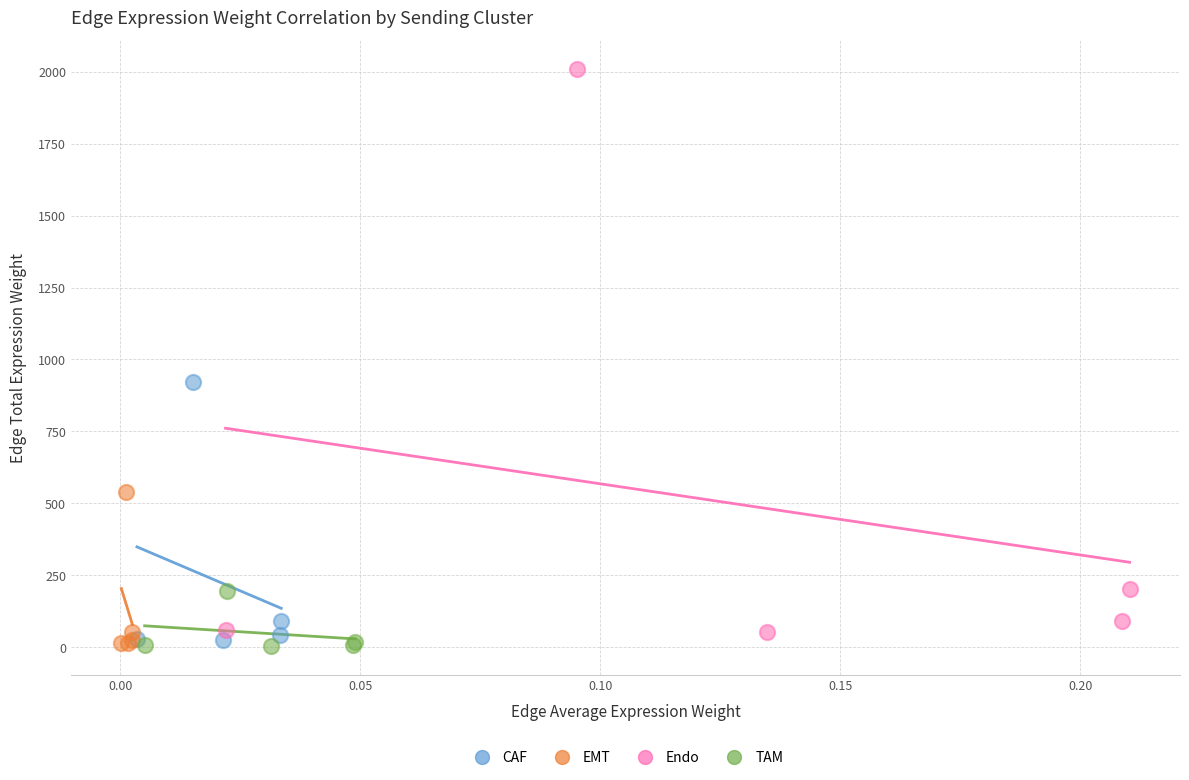

Which series has the widest spread of Y values?

Endo